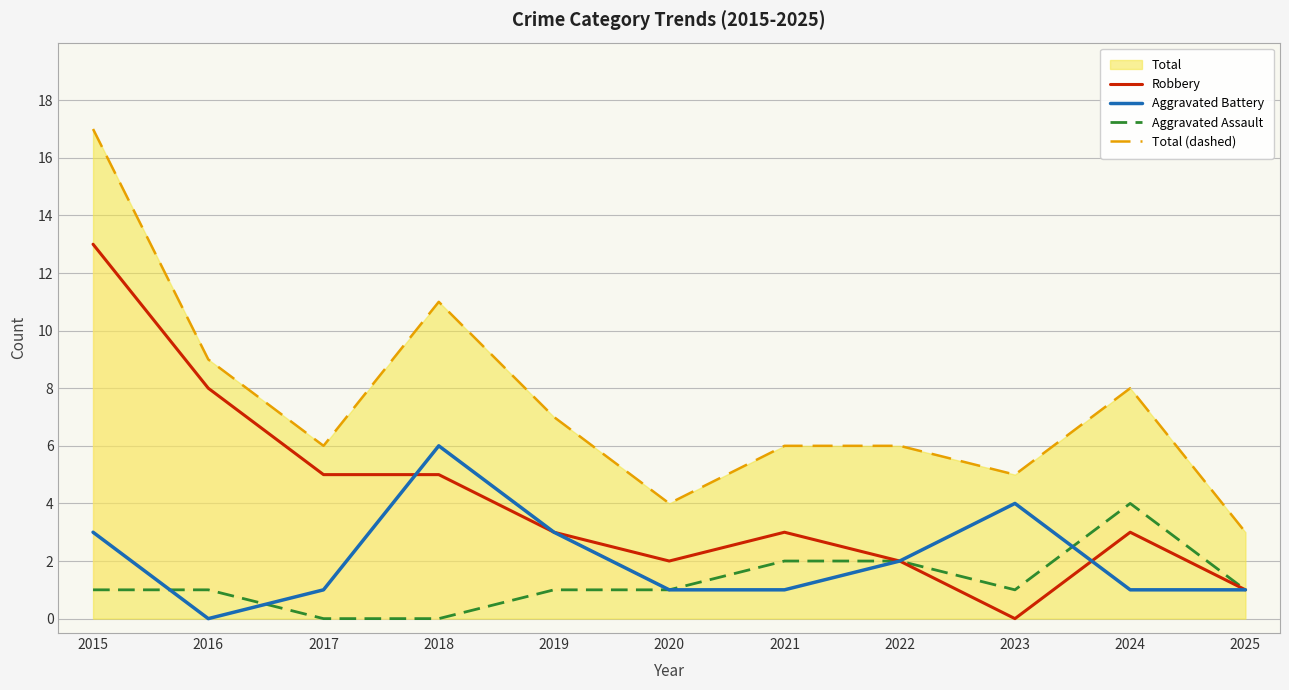

What is the value of the Total (dashed) point at the 7th from the left?

6